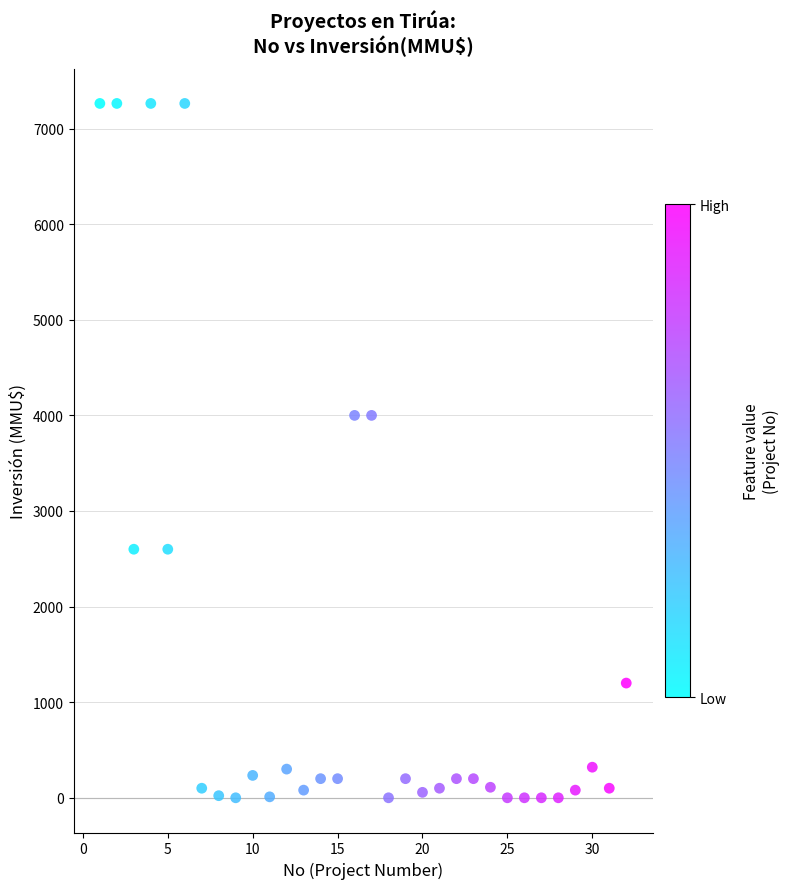

What is the range of Y values (max minus min)?

7263